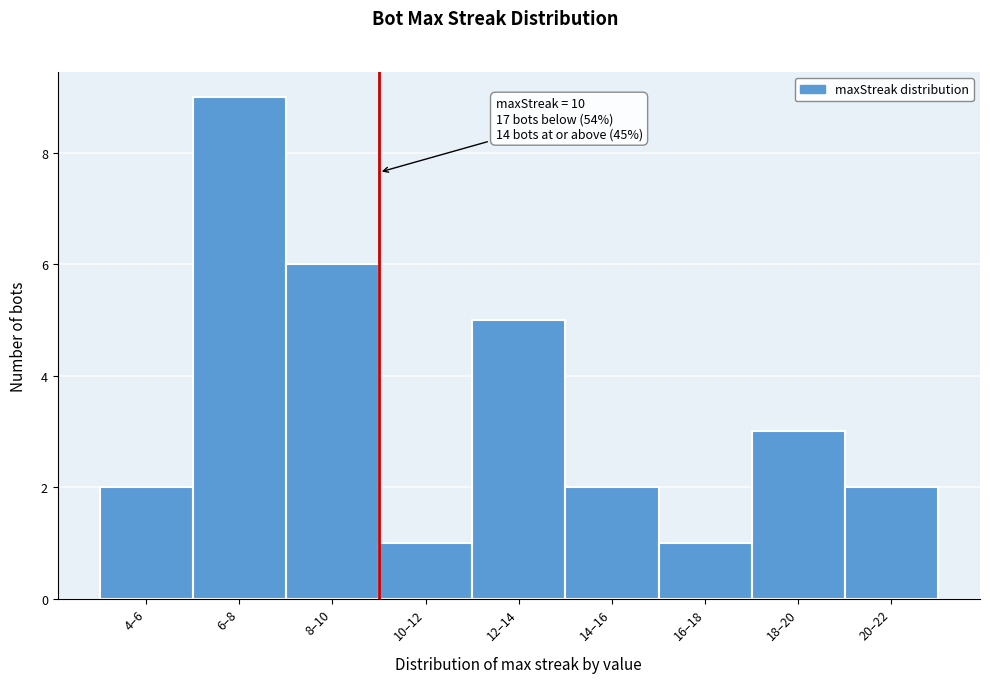

Reading right to left, what are all the values shown in this chart?

2	3	1	2	5	1	6	9	2